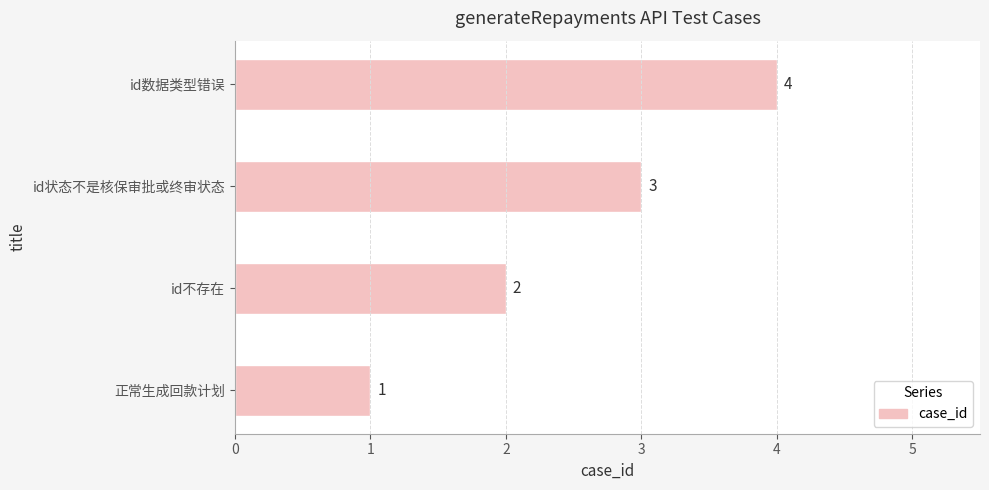

True or false: the data shows 1 at id不存在.

False